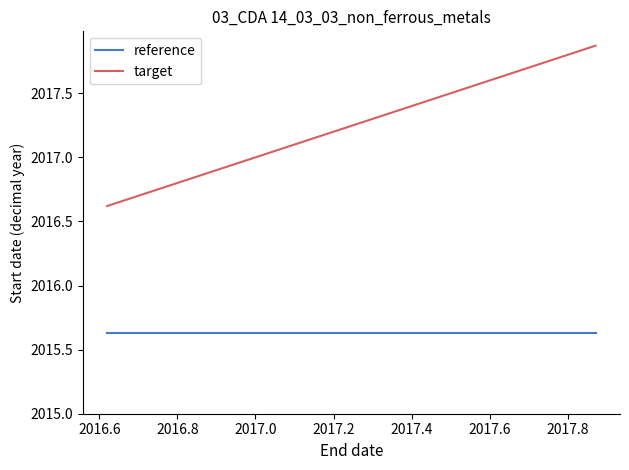

Rank the series by their average value, from highest to lowest.

target, reference